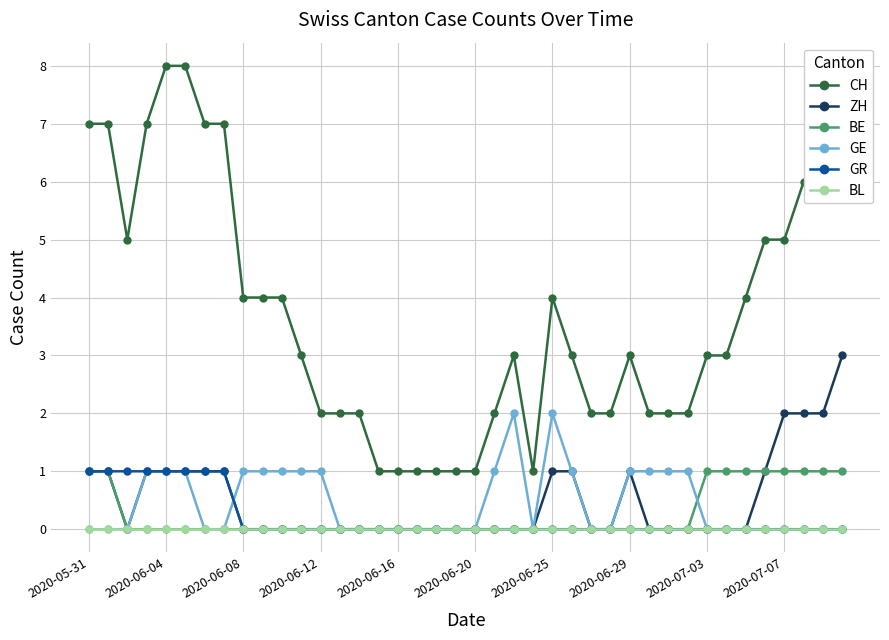

Which series has the largest total across all categories?

CH